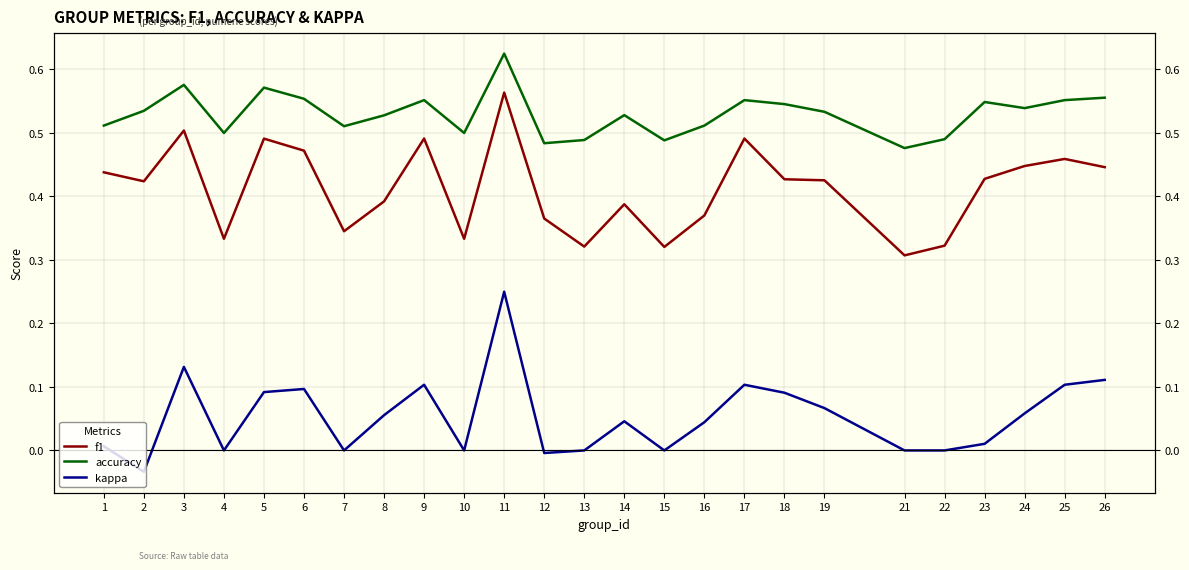

At which label does accuracy reach its peak?

11